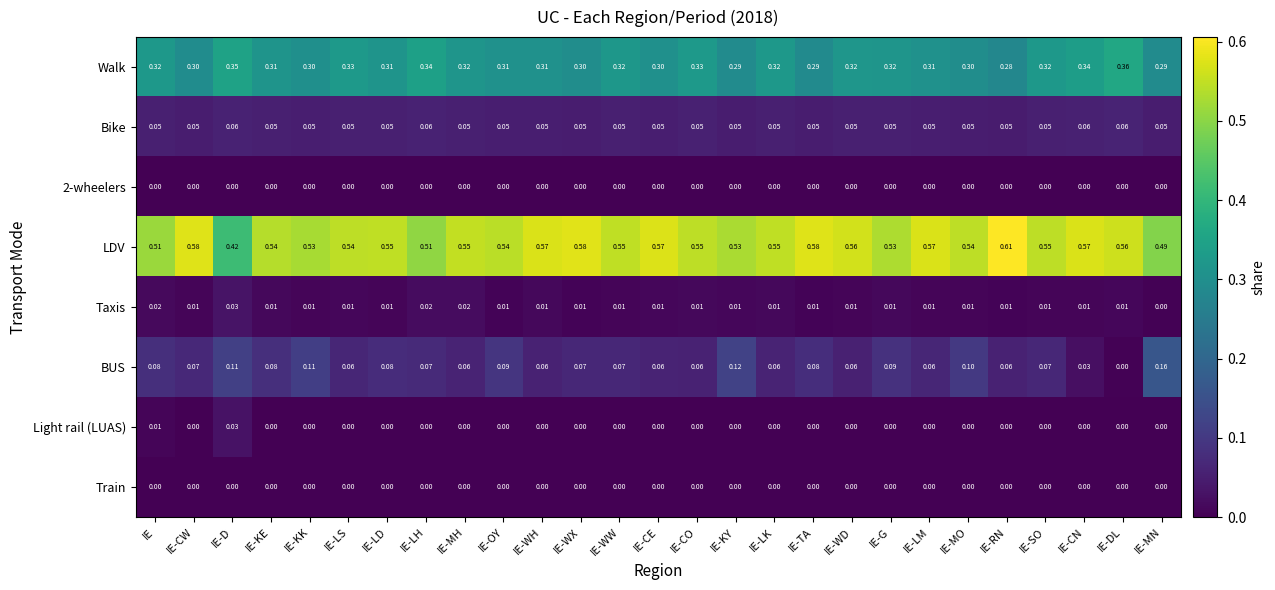

Which series has the widest spread of values?

LDV